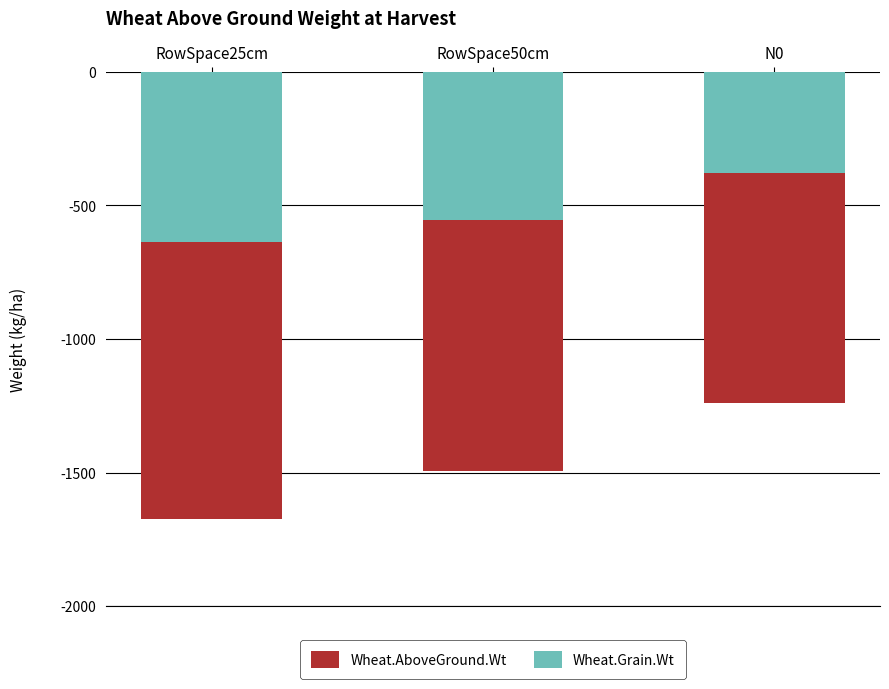

Where does the Wheat.AboveGround.Wt series first go above -1492?

N0